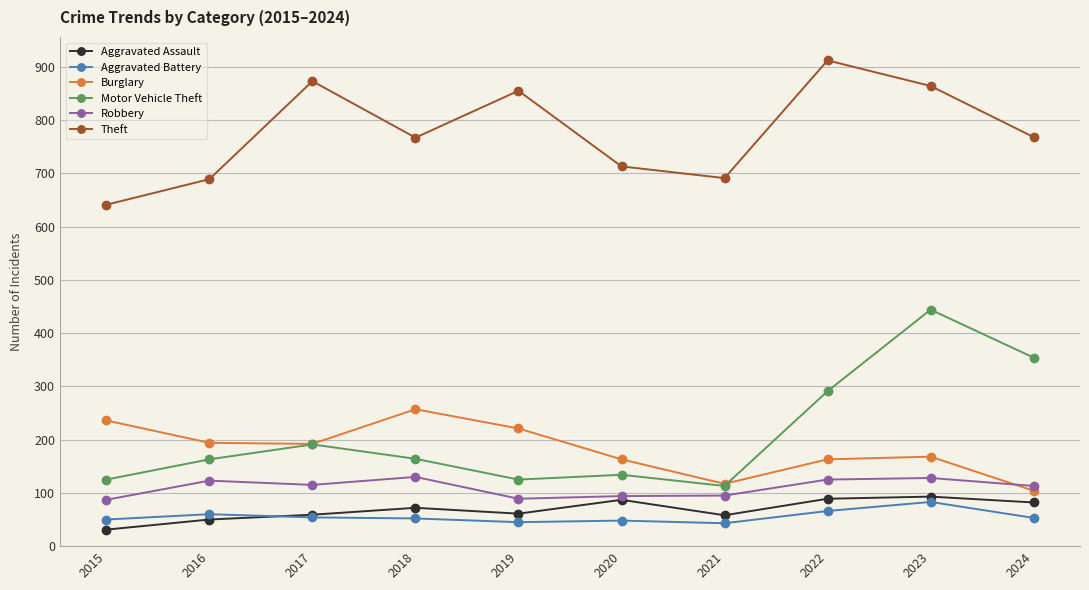

What value does the Theft series have at 2017, to the nearest 10?

870